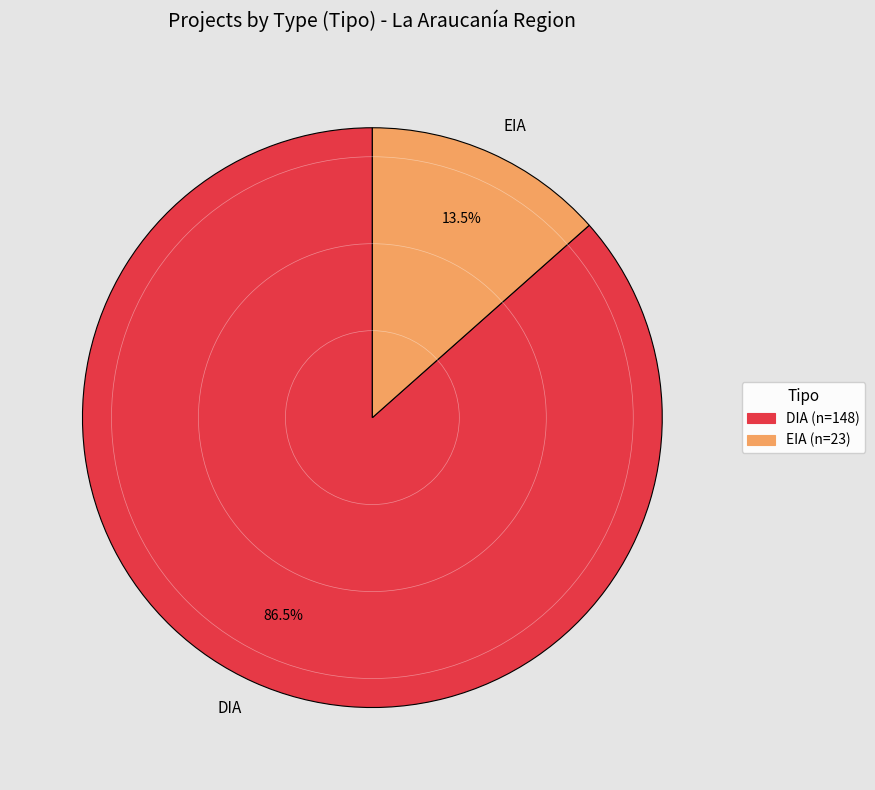

Which has a higher value, EIA or DIA?

DIA